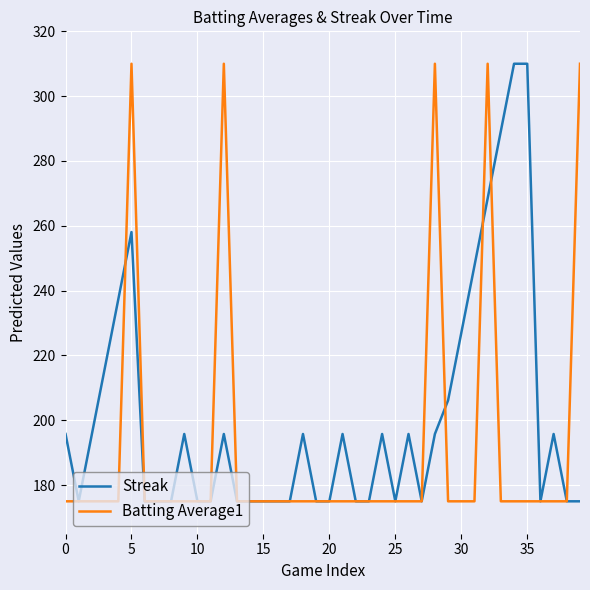

What is the minimum value for Batting Average1?

175.0